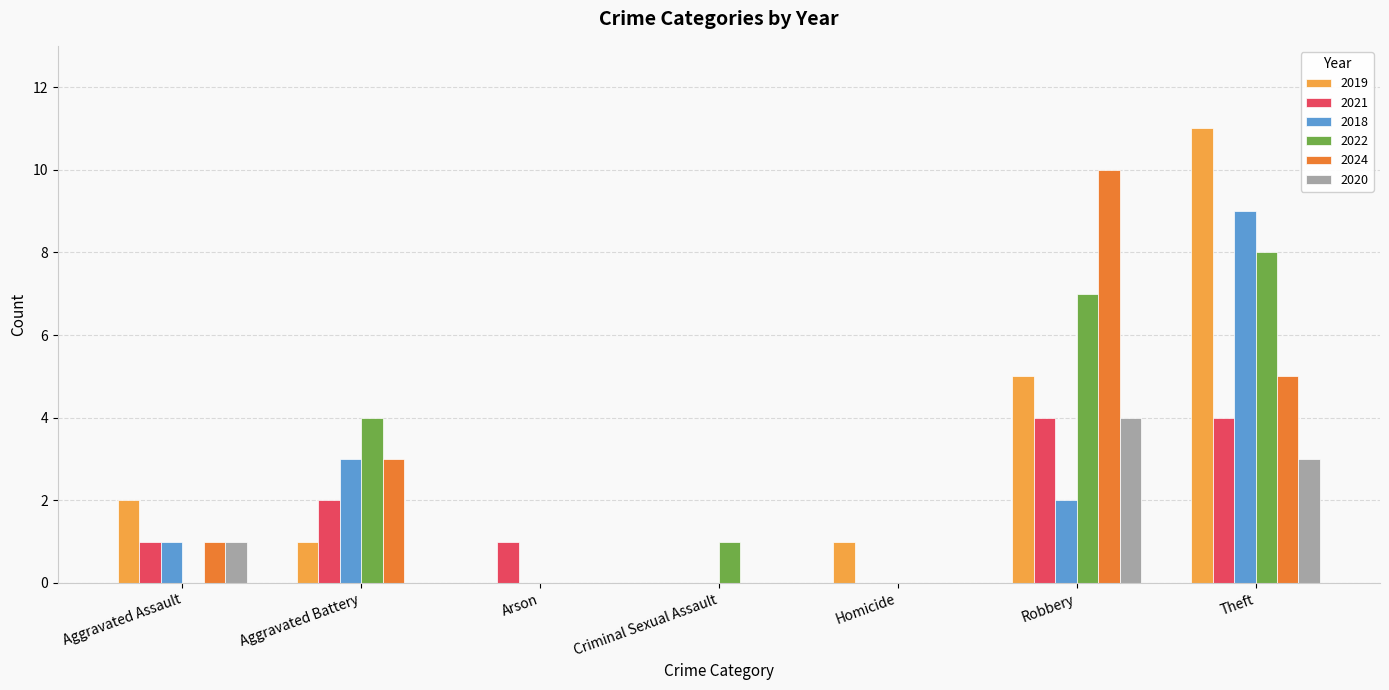

The 2018 series shows 4 at Aggravated Battery. True or false?

False